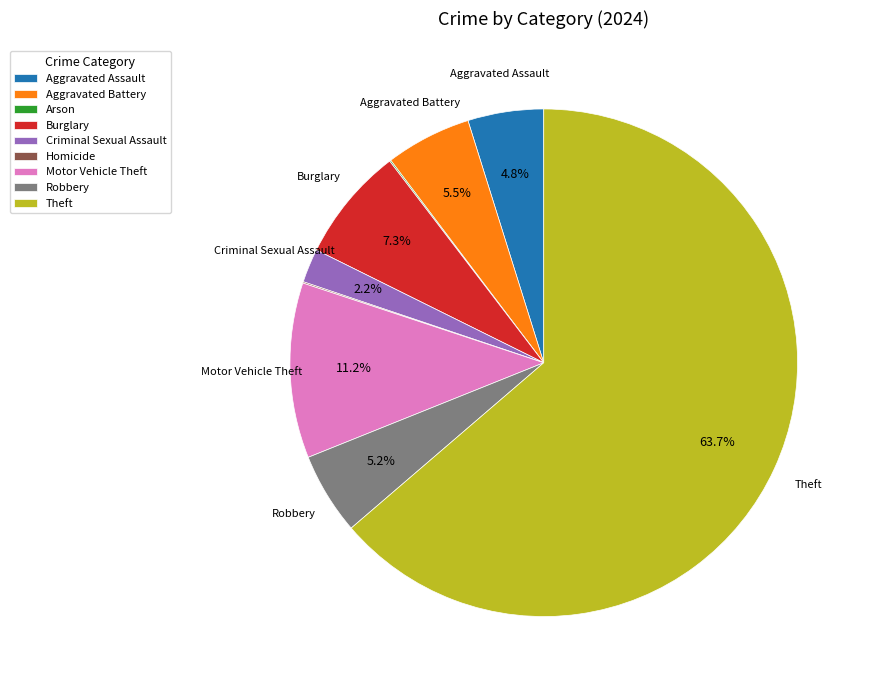

Which slice is the largest?

Theft